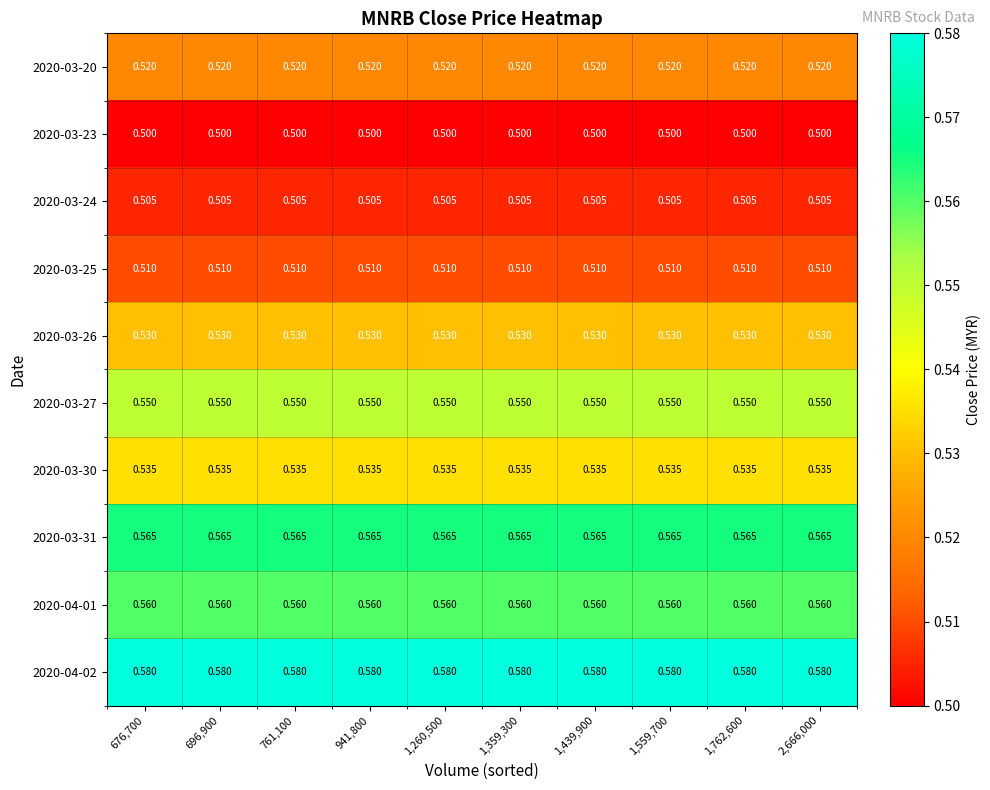

Is the value of 2020-03-25 at 1,359,300 greater than the value of 2020-03-31 at 676,700?

No